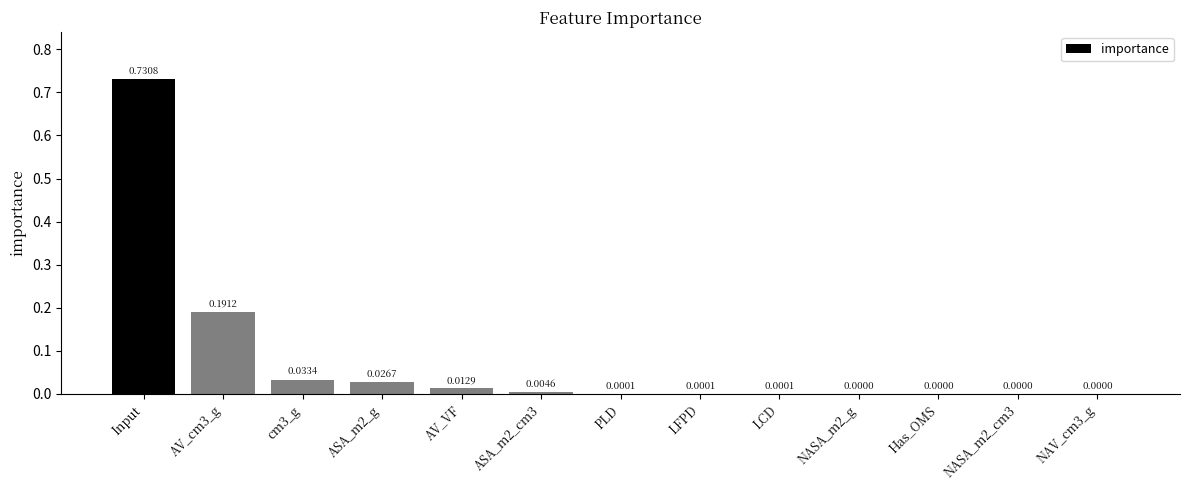

Are the bars horizontal?

No